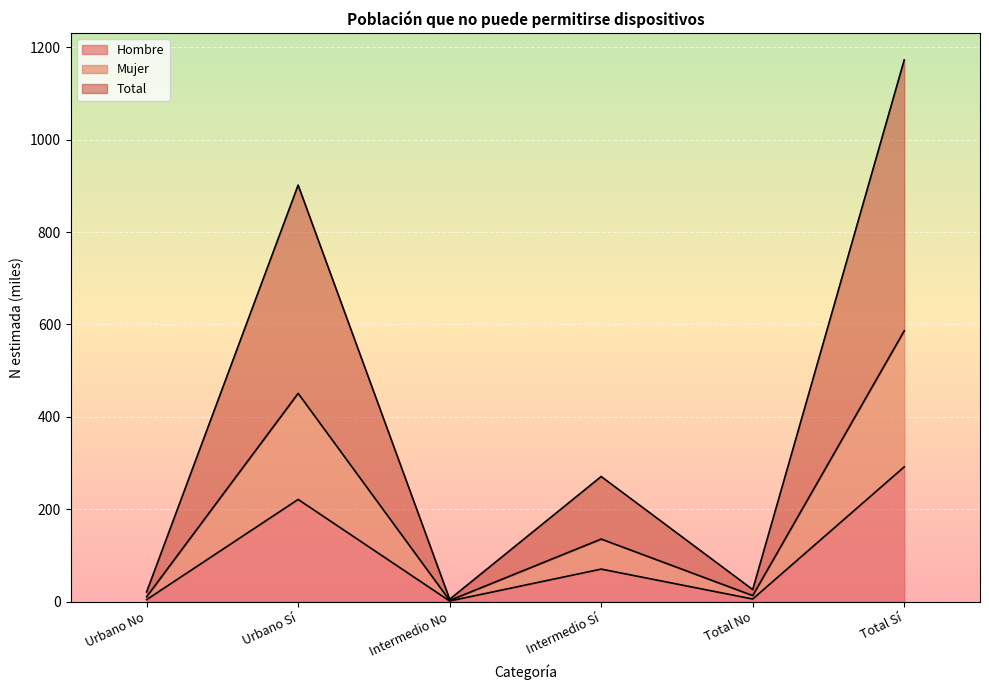

How many lines are shown in the chart?

3